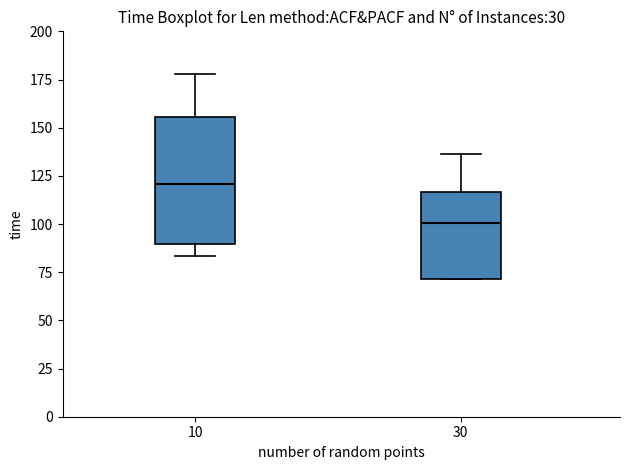

Reading left to right, transcribe this box plot: for each box, give where its median line is, the range the box spans, and where its two whiskers end, as read against the y-axis. The values are not printed on the chart, so give them approximately, as read against the axis.

10: median 120, box 90 to 155, whiskers 85 to 180
30: median 100, box 70 to 115, whiskers 70 to 135